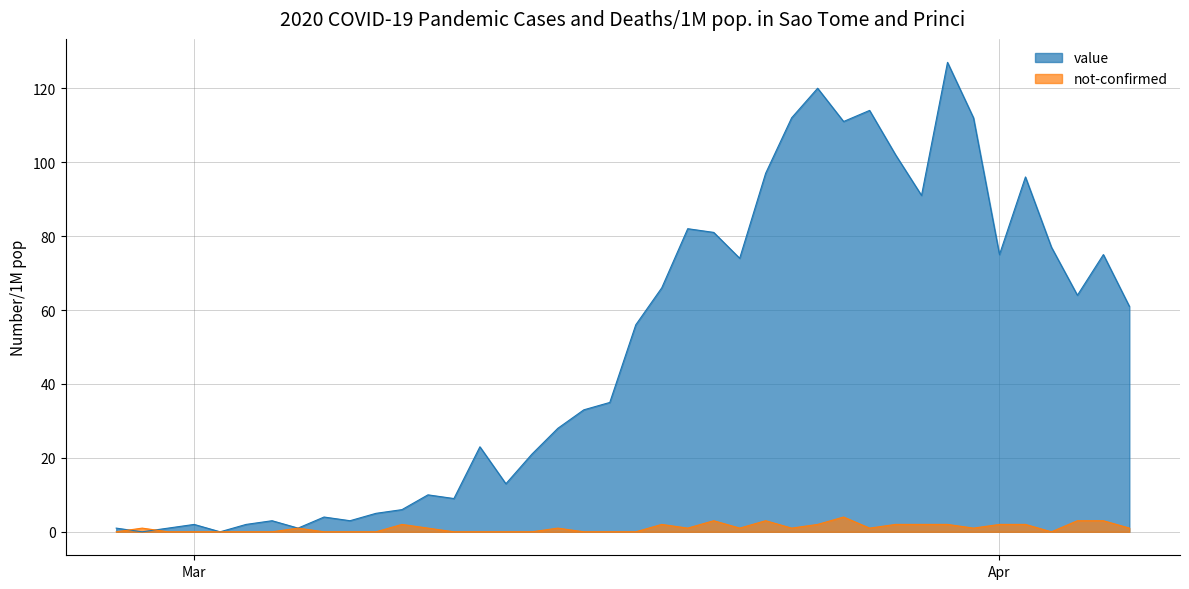

What is the difference between the highest and lowest values at 2020-04-02?

94